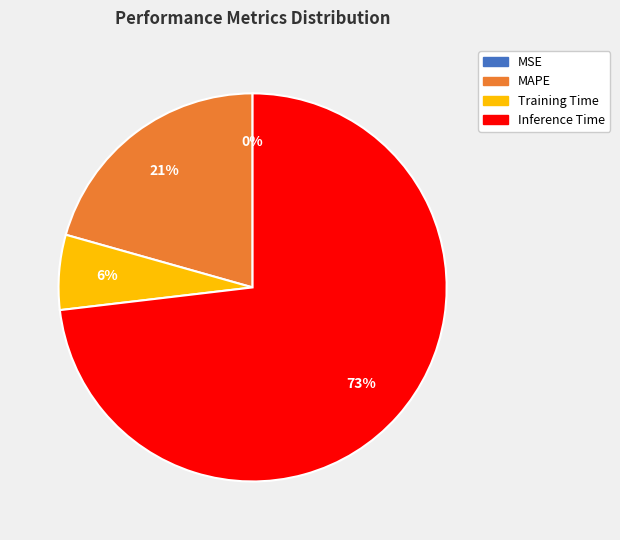

Does any single category account for the majority?

Yes